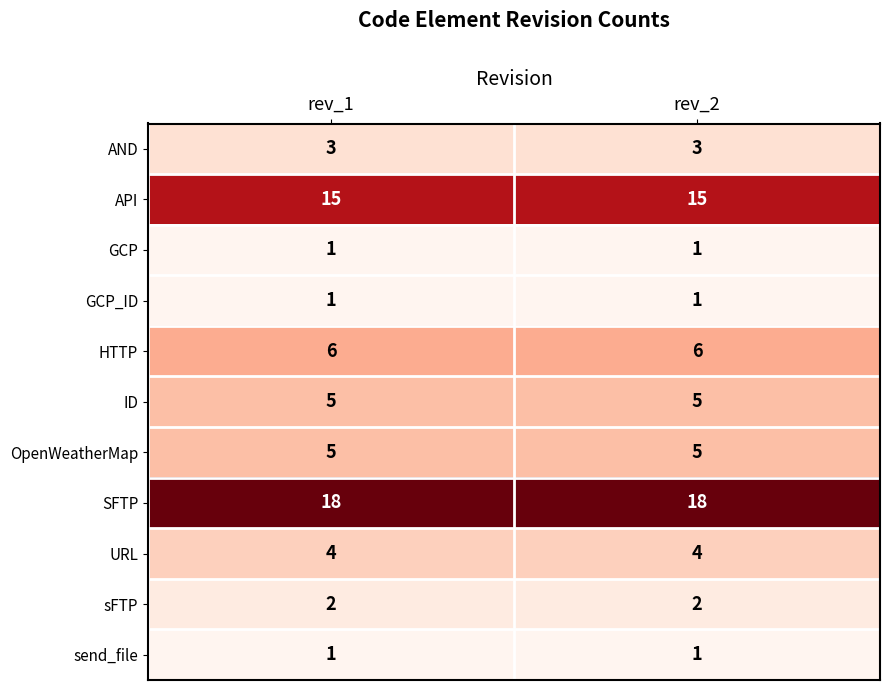

Is it true that sFTP equals 1 at rev_2?

False